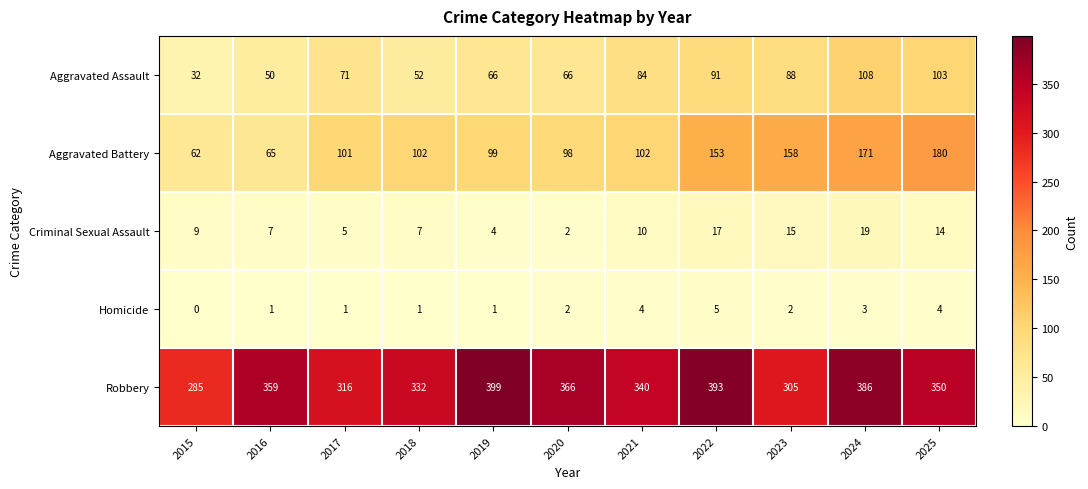

Which series has the largest range (max minus min)?

Aggravated Battery